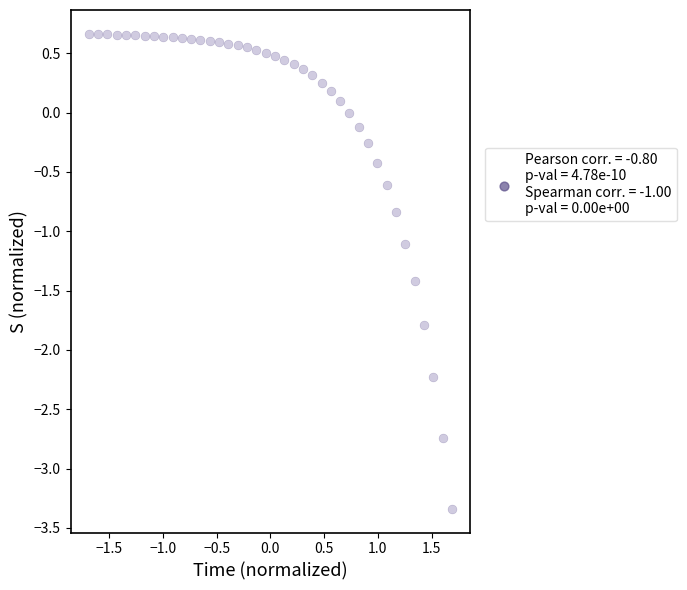

What Y value in the scatter plot is closest to -1?

-1.1